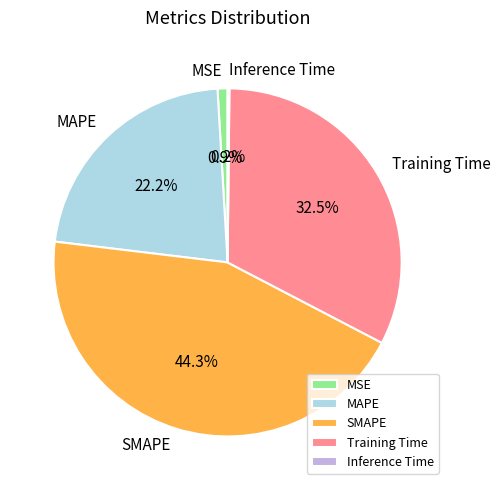

Between Training Time and MAPE, which is larger?

Training Time